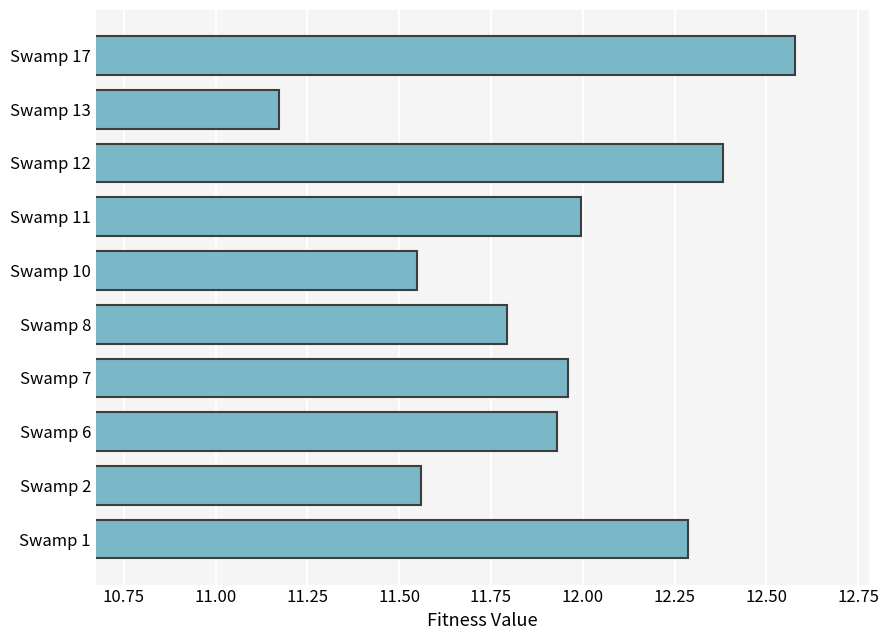

Which category has the highest value across all series?

Swamp 17